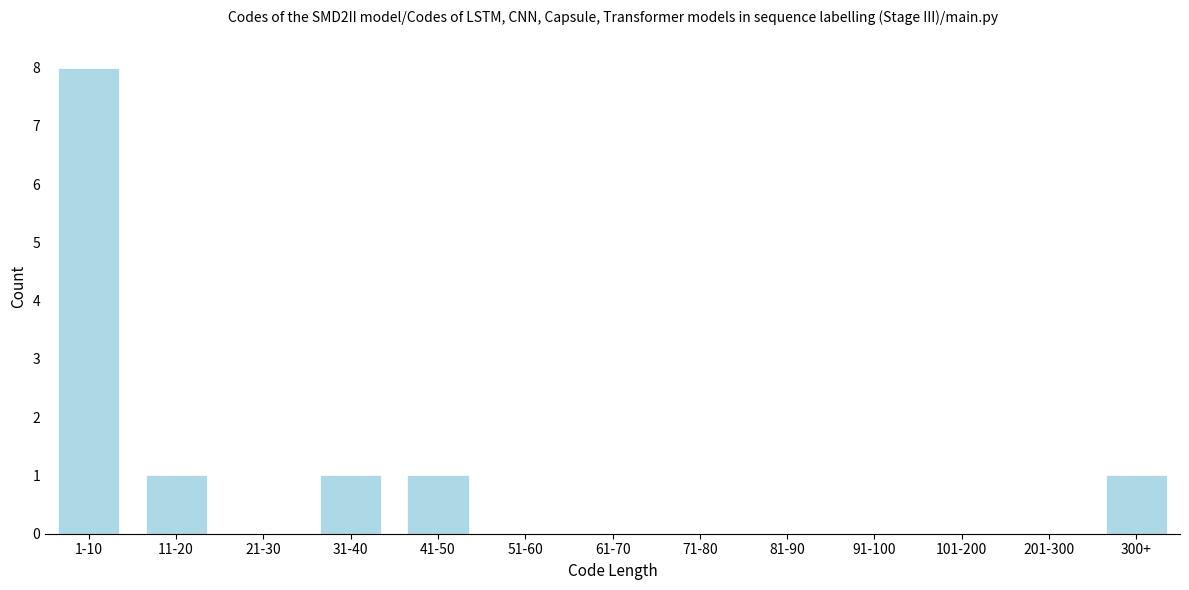

Reading left to right, extract all data points from this chart.

1-10=8	11-20=1	21-30=0	31-40=1	41-50=1	51-60=0	61-70=0	71-80=0	81-90=0	91-100=0	101-200=0	201-300=0	300+=1